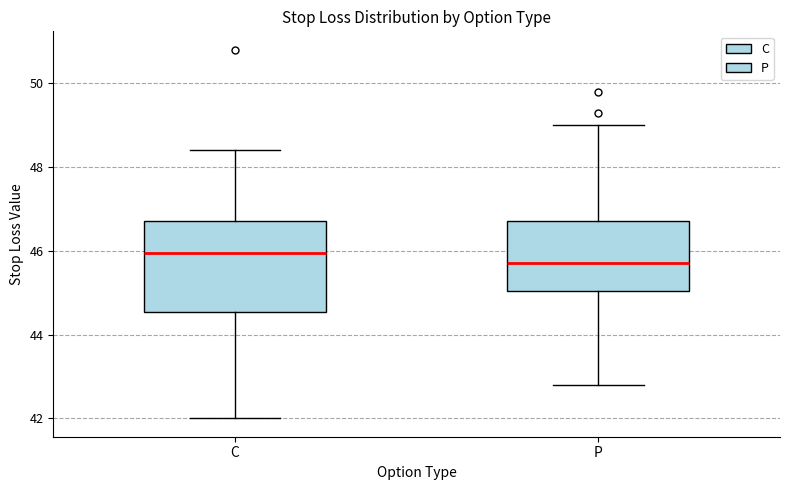

Which box has the highest median line?

C